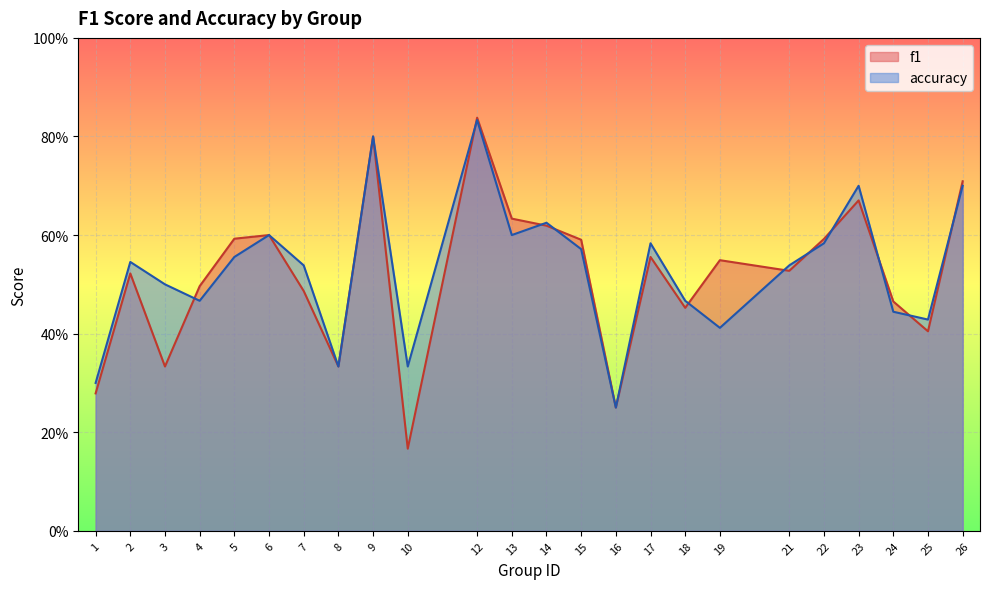

What is the total value across all series at 1?

0.6